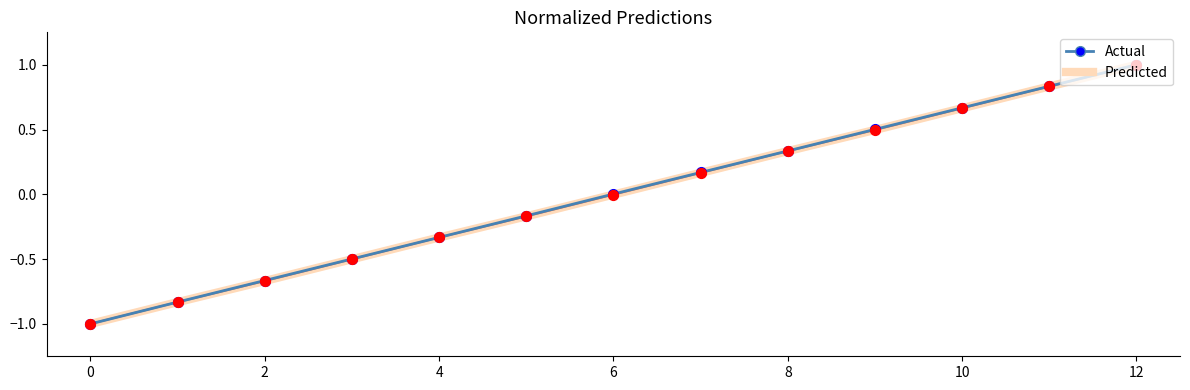

What is the lowest value of the Actual series?

-1.0